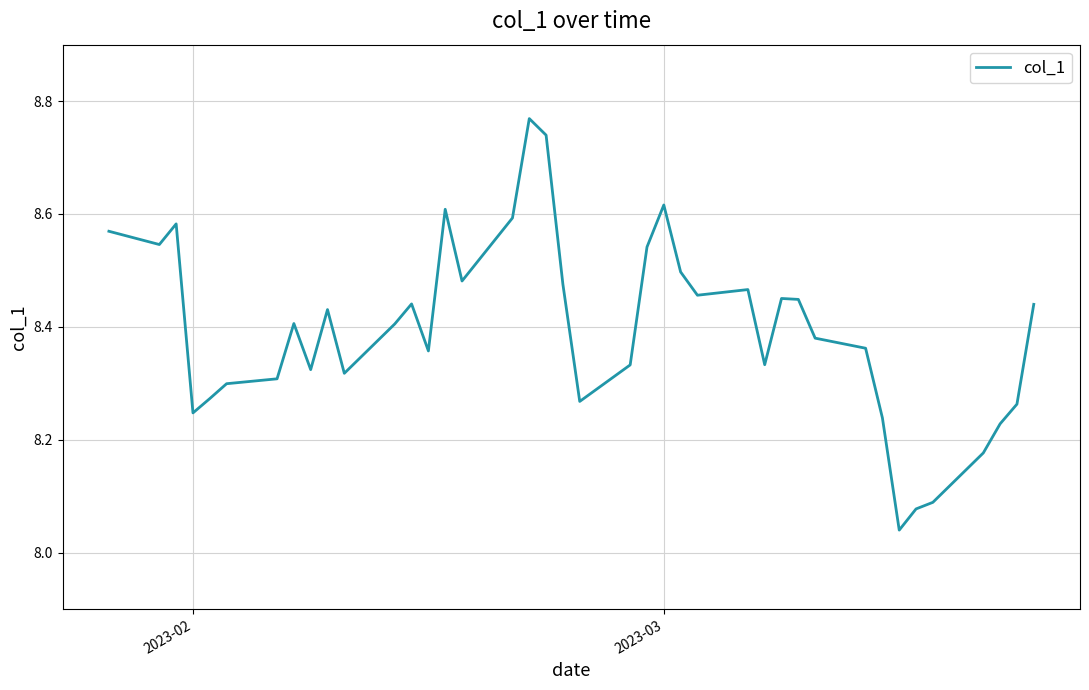

What is the difference between the maximum and minimum values?

0.7